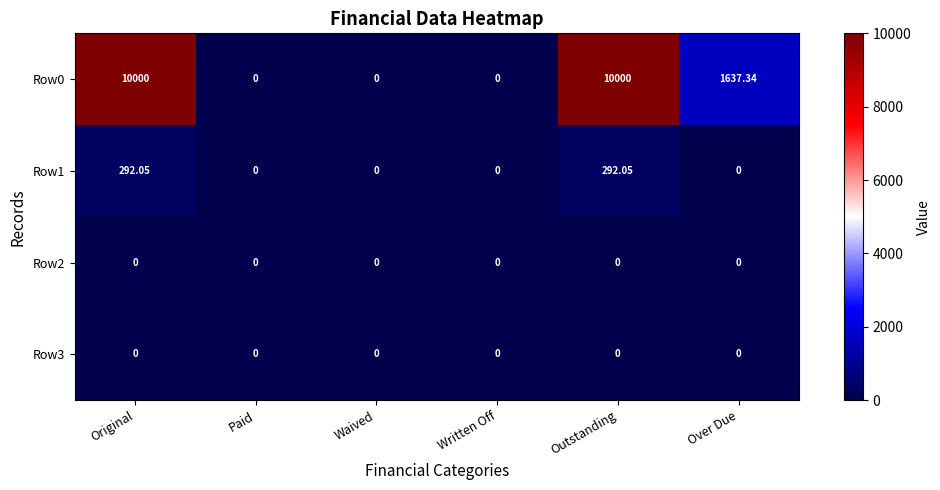

Where is Row0 nearest to the value 5000?

Over Due